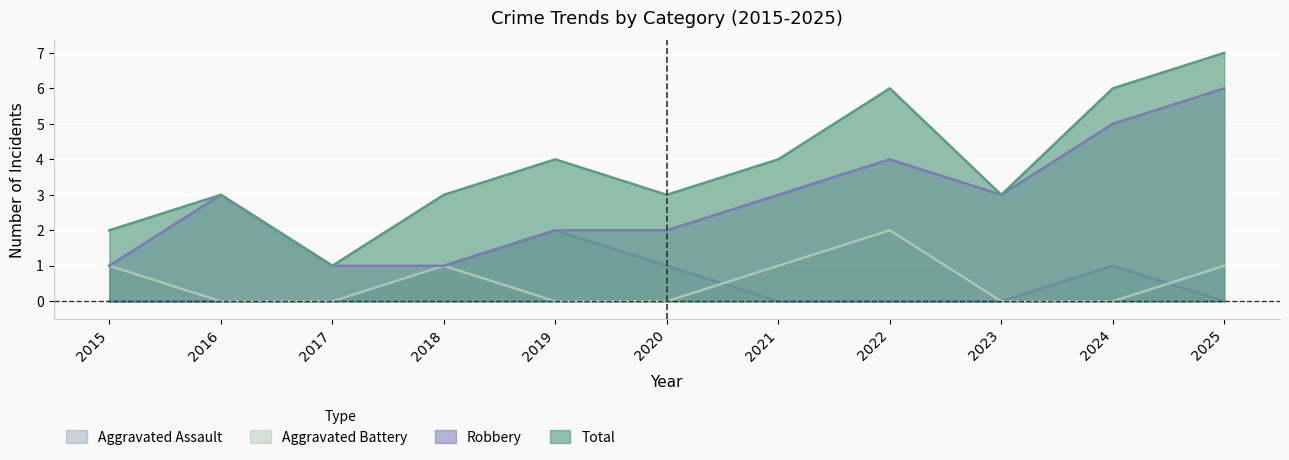

True or false: Total and Robbery cross at least once.

False